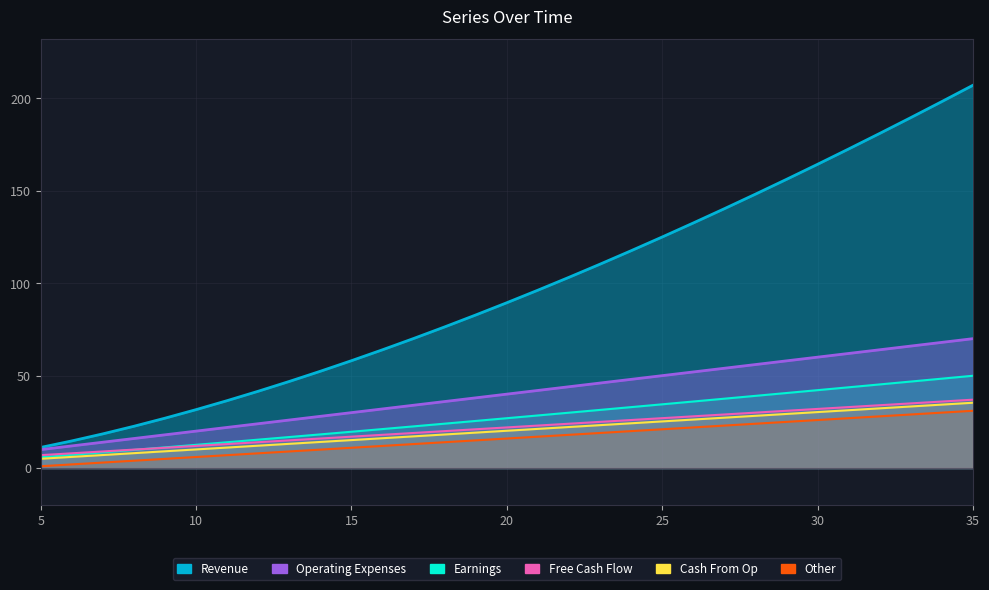

At 13, list the series in order from largest to smallest.

e, a, b, c, d, 123